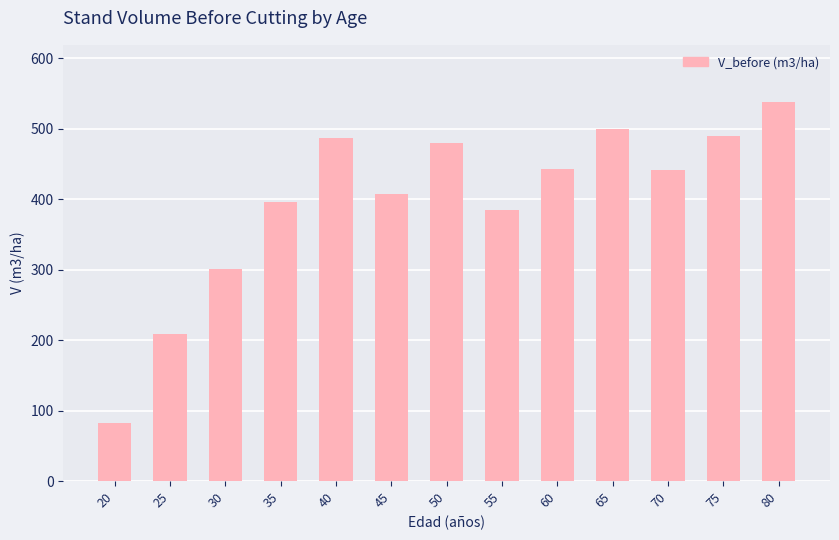

At which label does the data first exceed 441?

40